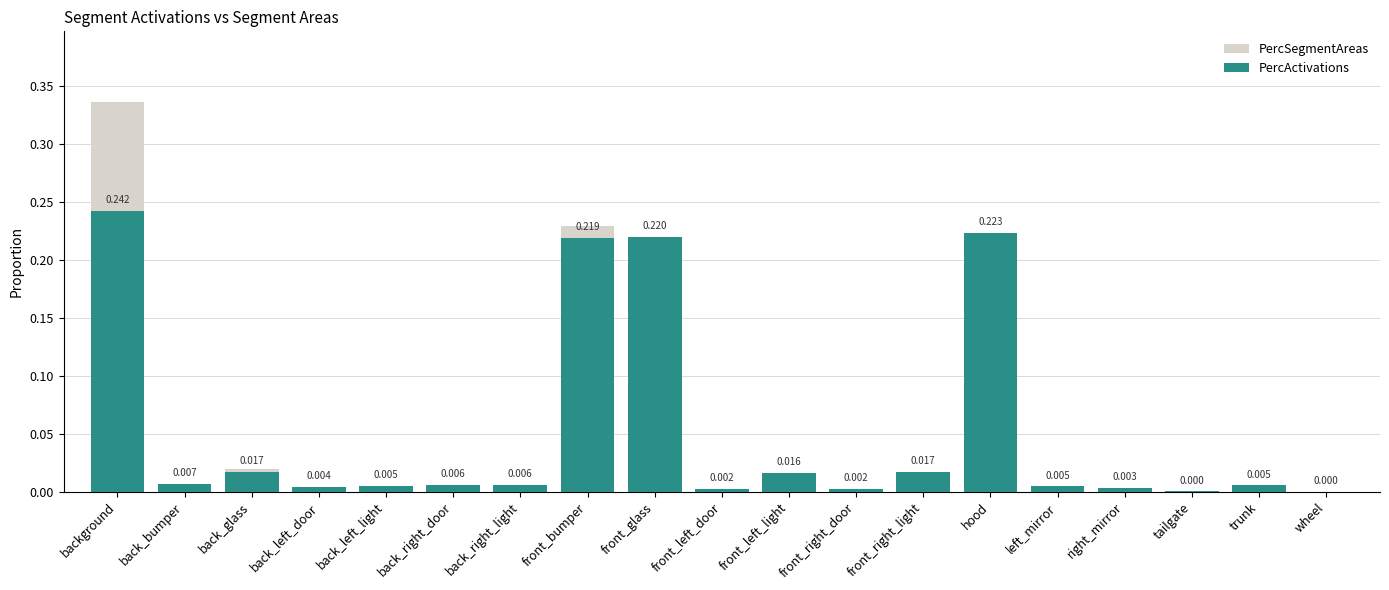

Reading right to left, transcribe all the data shown in this chart.

PercSegmentAreas: 0.0	0.0	0.0	0.0	0.0	0.2	0.0	0.0	0.0	0.0	0.2	0.2	0.0	0.0	0.0	0.0	0.0	0.0	0.3
PercActivations: 0.0	0.0	0.0	0.0	0.0	0.2	0.0	0.0	0.0	0.0	0.2	0.2	0.0	0.0	0.0	0.0	0.0	0.0	0.2